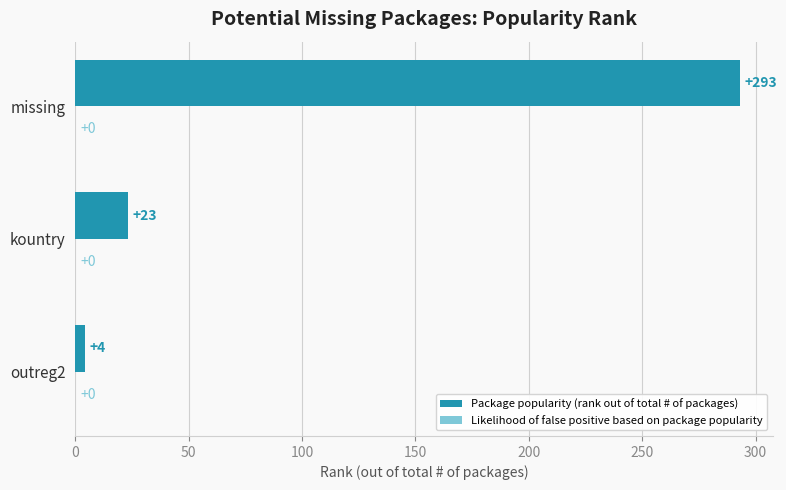

How many bars are there in total?

3